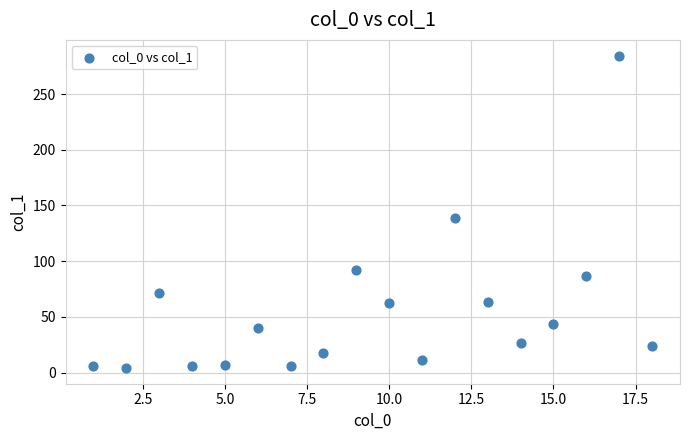

What is the range of X values (max minus min)?

17.0